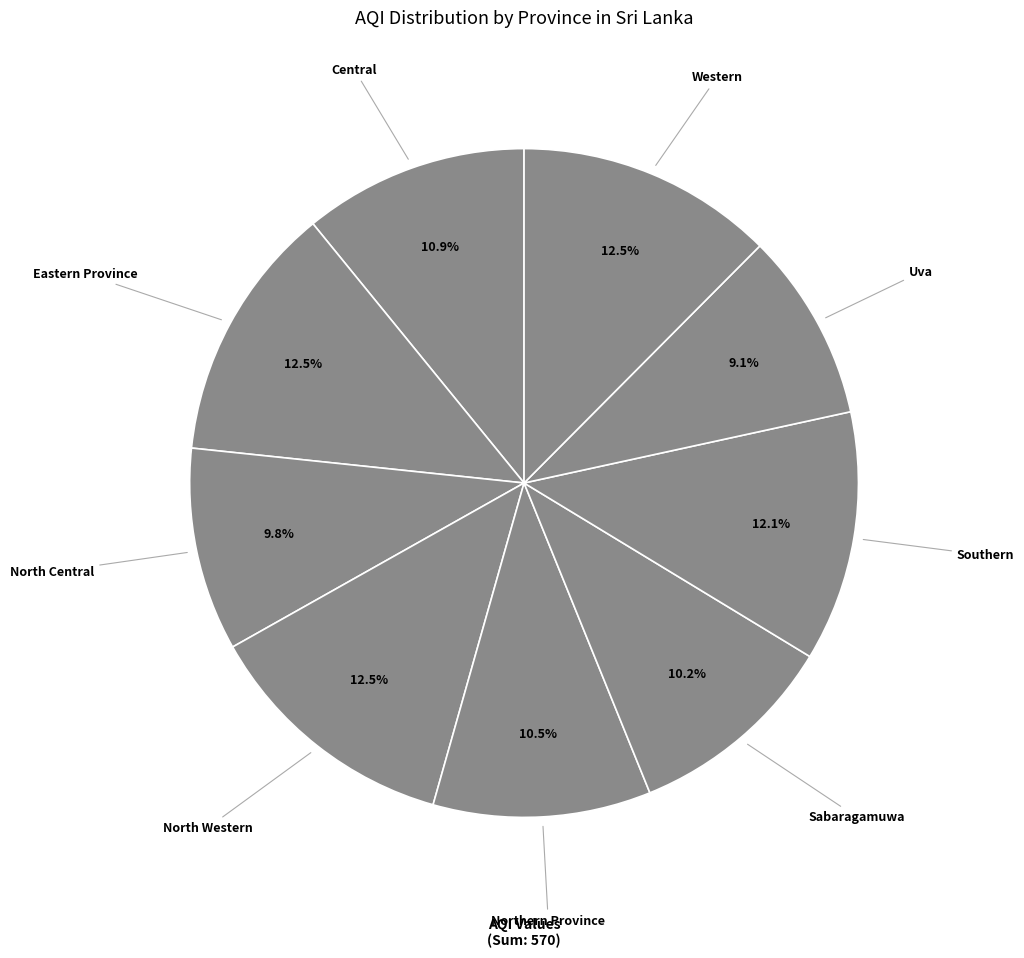

To the nearest percent, what is the difference between the Eastern Province and Uva slice percentages?

3%